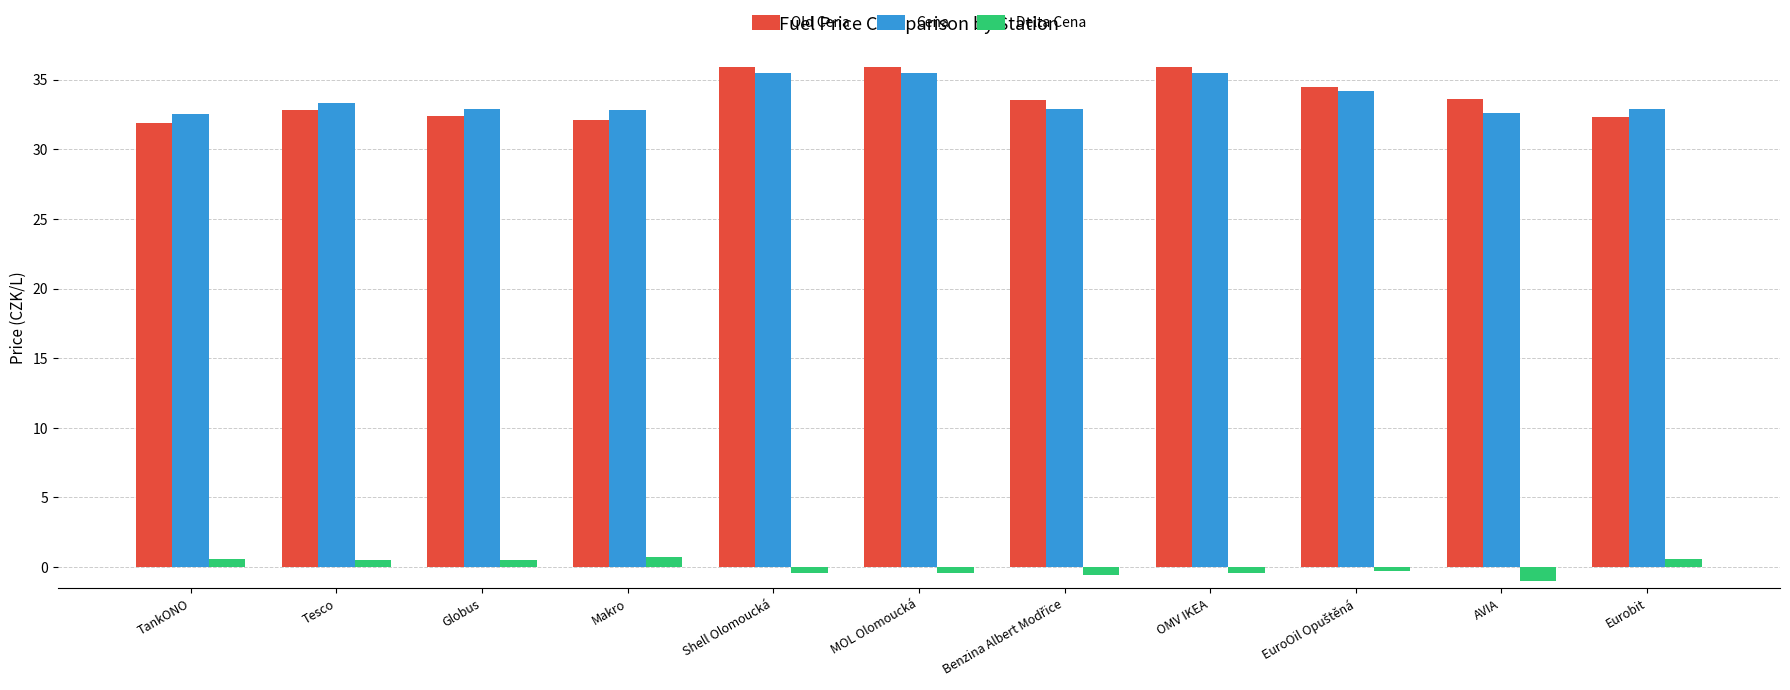

What is the spread (max minus min) of values at TankONO?

31.9